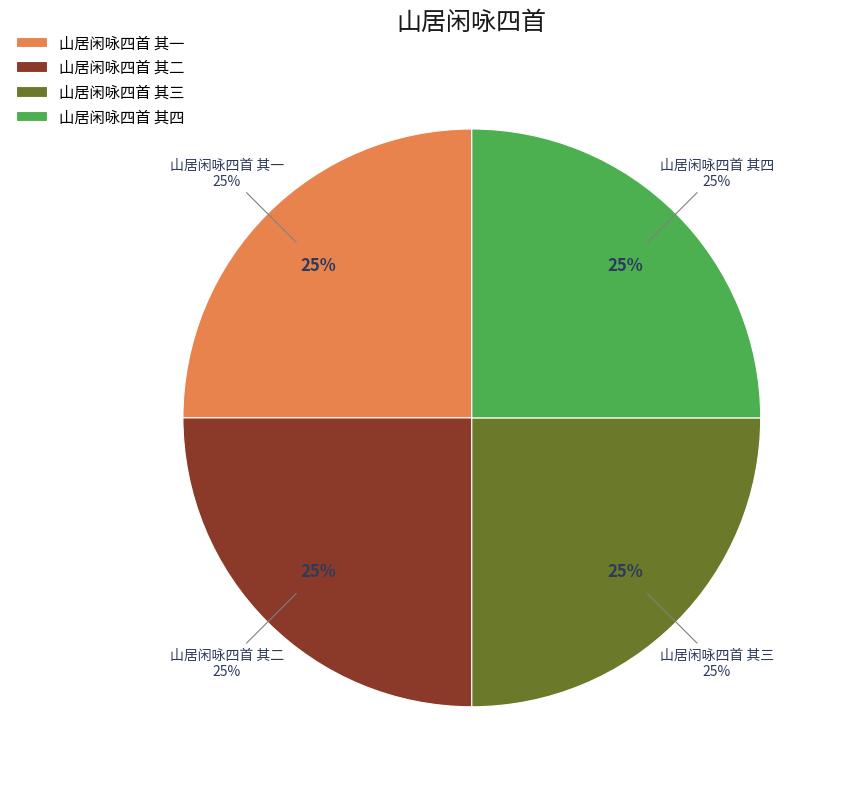

Rank the categories by value from highest to lowest.

山居闲咏四首 其四, 山居闲咏四首 其三, 山居闲咏四首 其二, 山居闲咏四首 其一